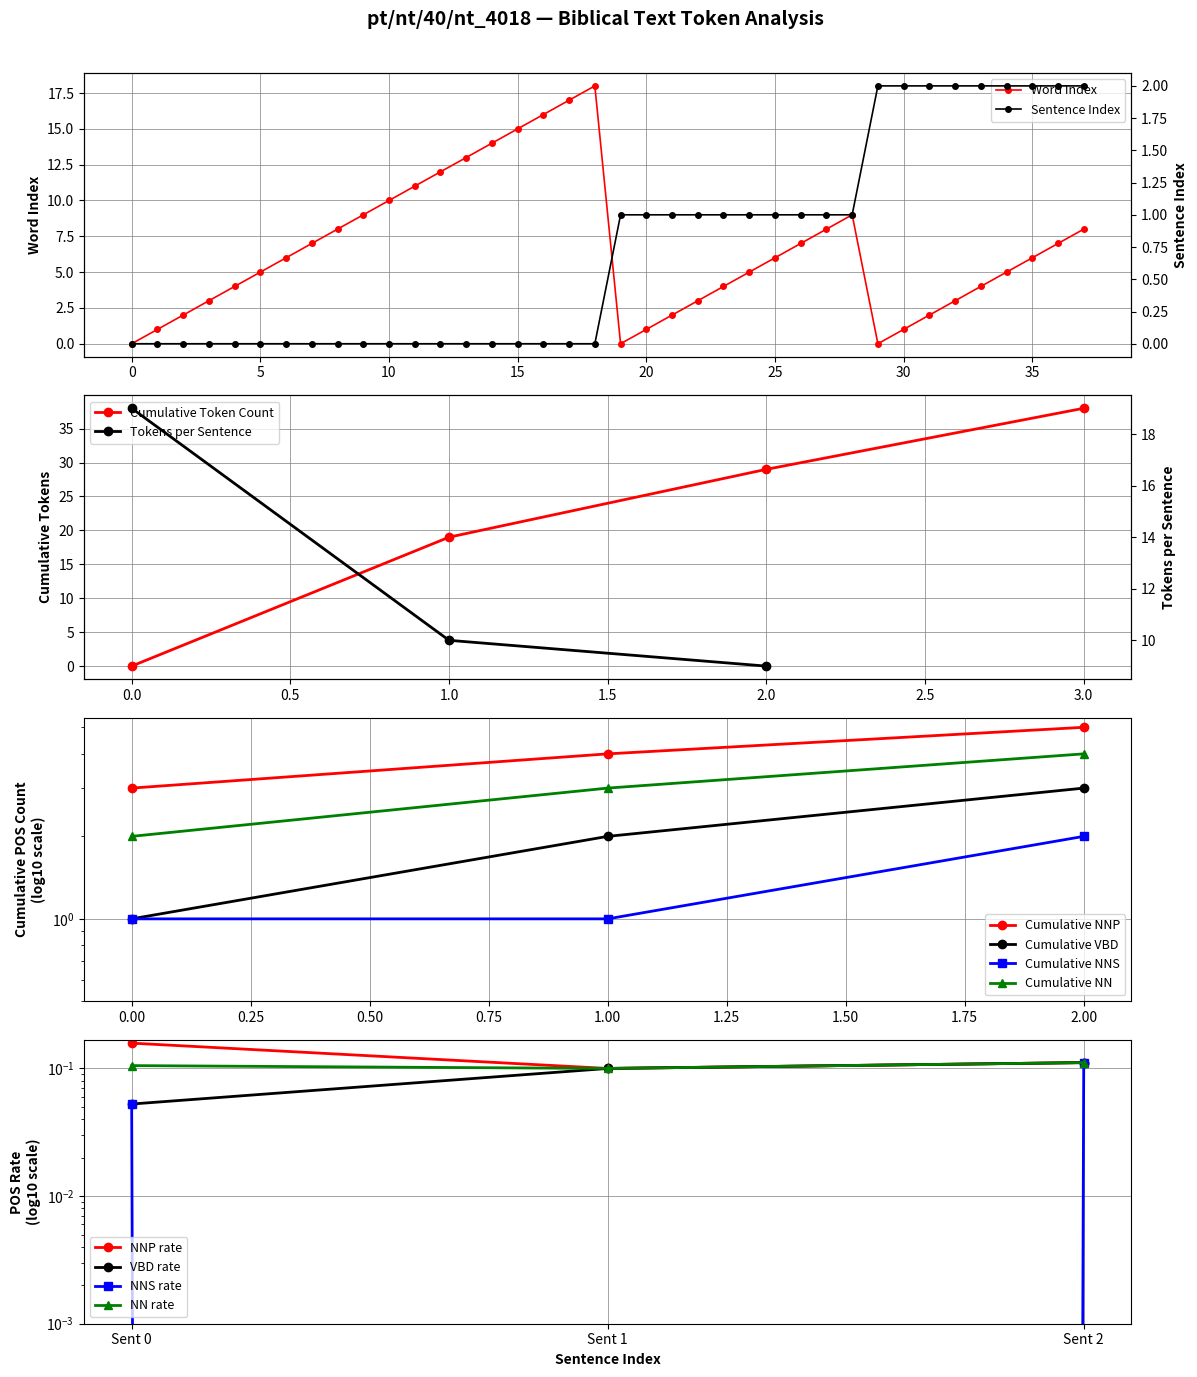

What is the label of the 10th point from the right?

9